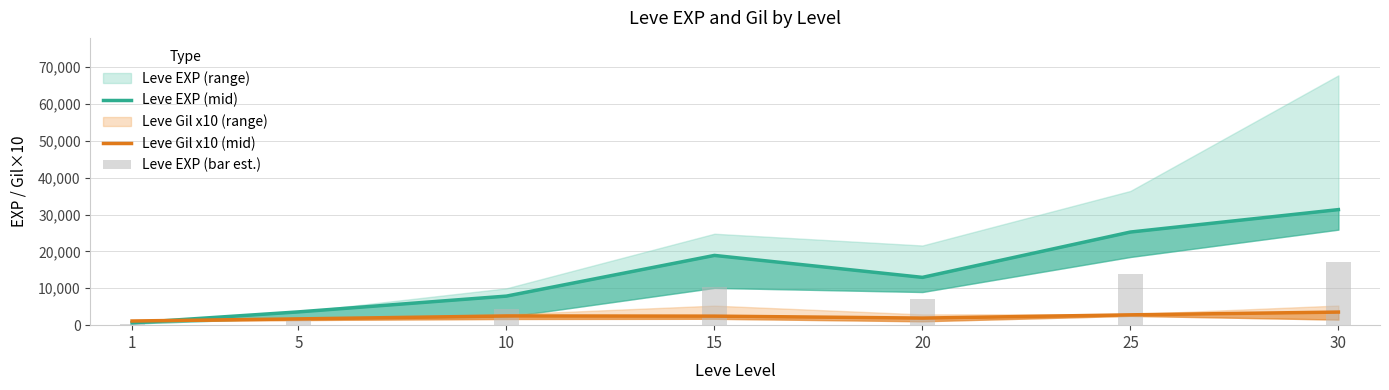

What is the sum of the Leve Gil x10 (mid) values at 1 and 20?

3050.0